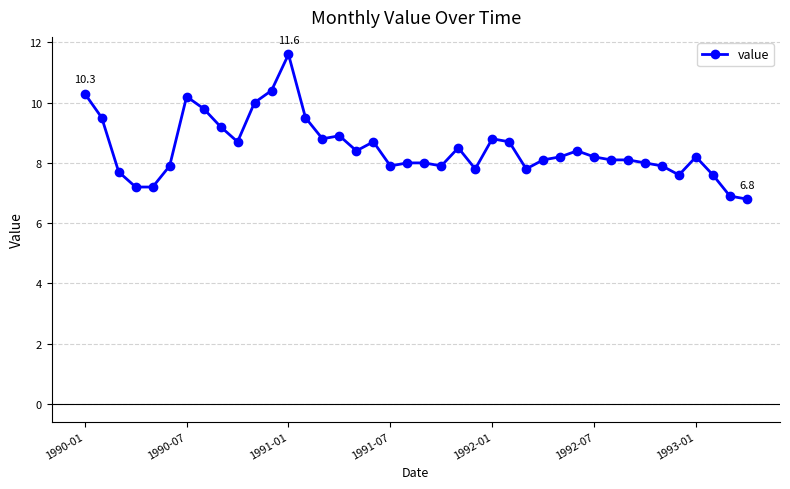

What is the value of the 29th point from the left?

8.2